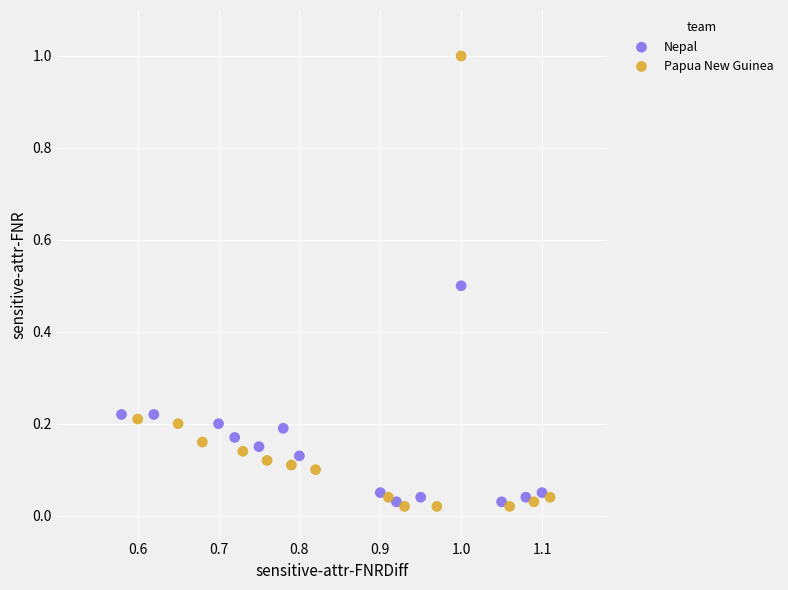

What are all the series names shown in the legend?

Nepal, Papua New Guinea